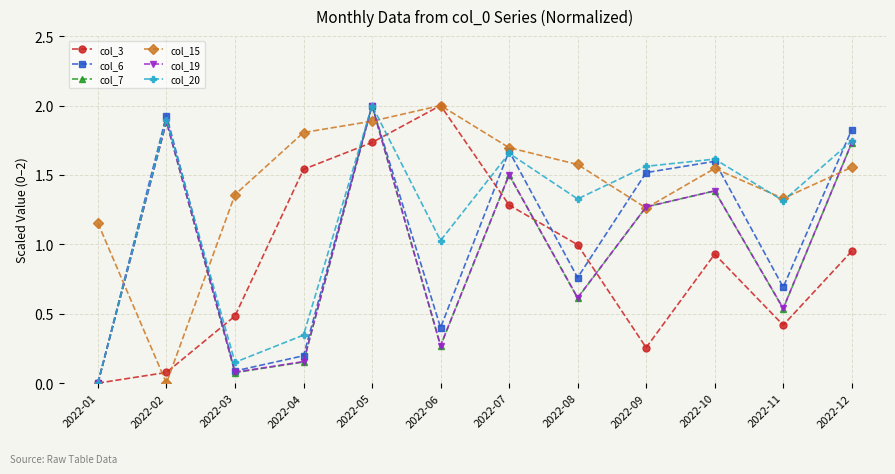

What is the value of the col_7 point at the 3rd from the left?

0.1